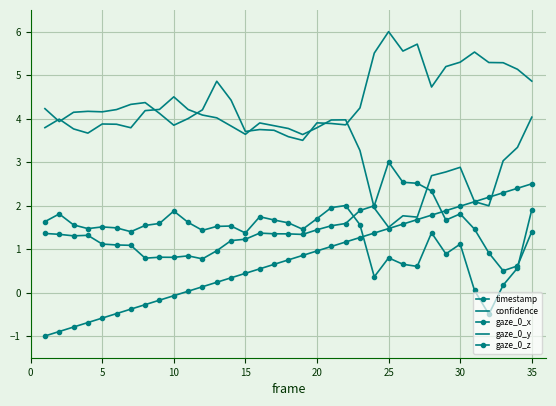

Is this an area chart (filled region under the line)?

No